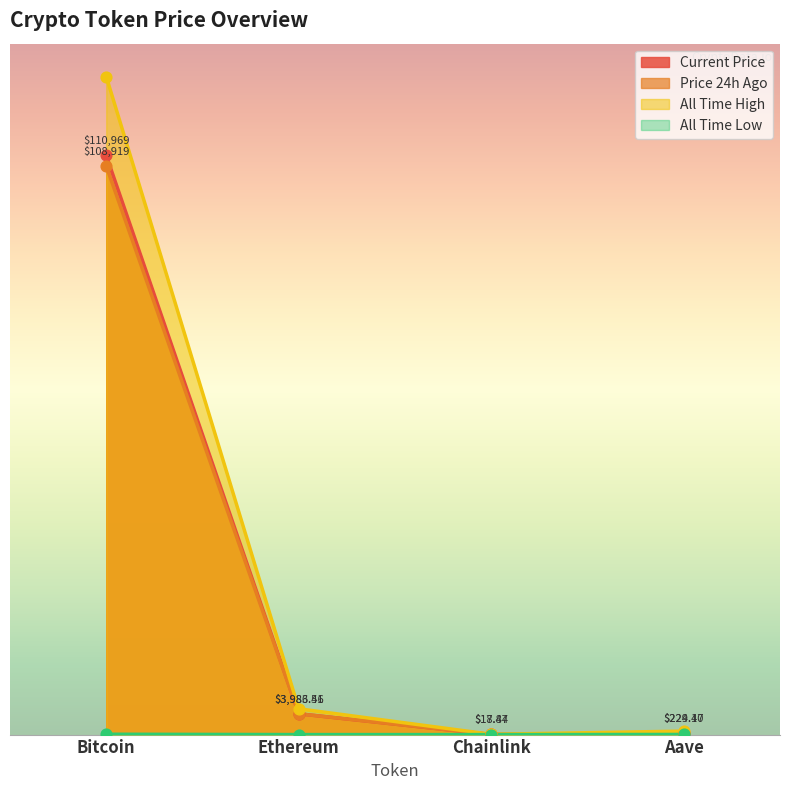

Is the value of allTimeHigh at Chainlink greater than the value of allTimeLow at Ethereum?

Yes